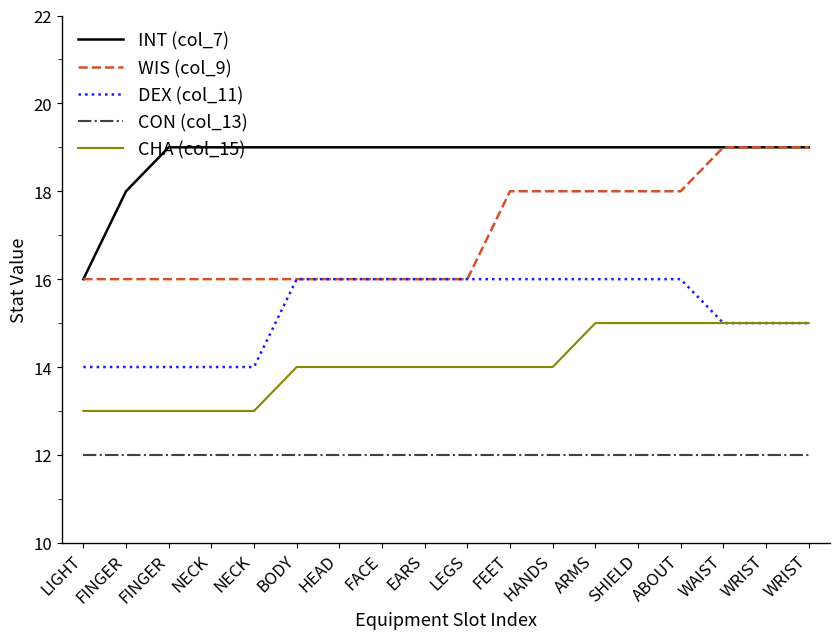

Rank the series by their average value, from lowest to highest.

CON (col_13), CHA (col_15), DEX (col_11), WIS (col_9), INT (col_7)